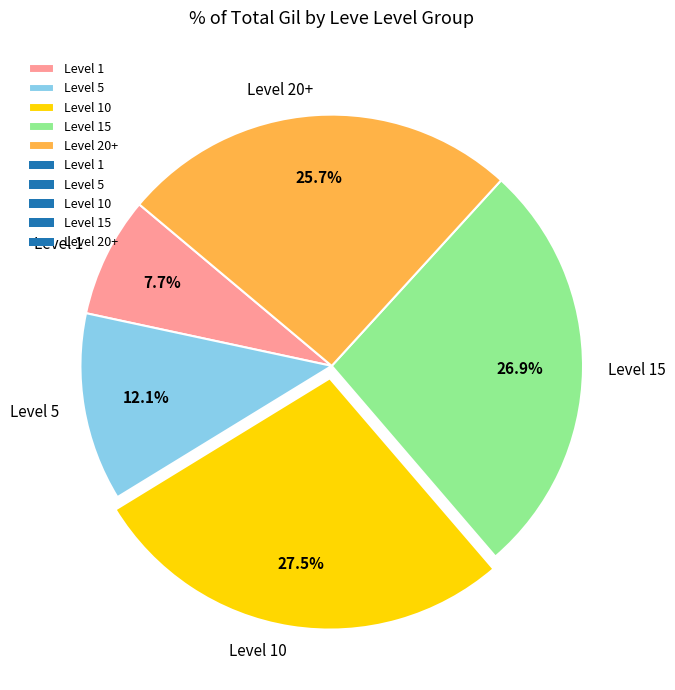

Does Level 15 account for over 50% of the chart?

No